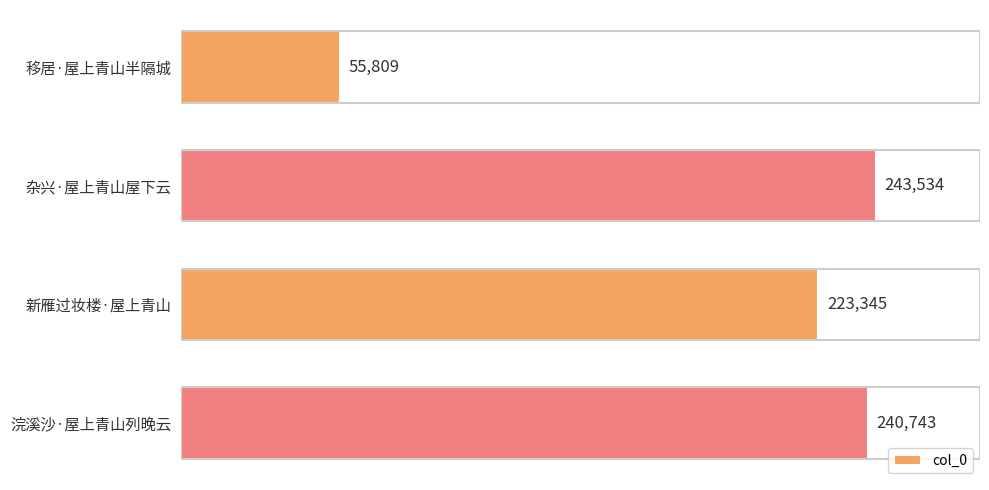

Which has a higher value, 浣溪沙·屋上青山列晚云 or 杂兴·屋上青山屋下云?

杂兴·屋上青山屋下云